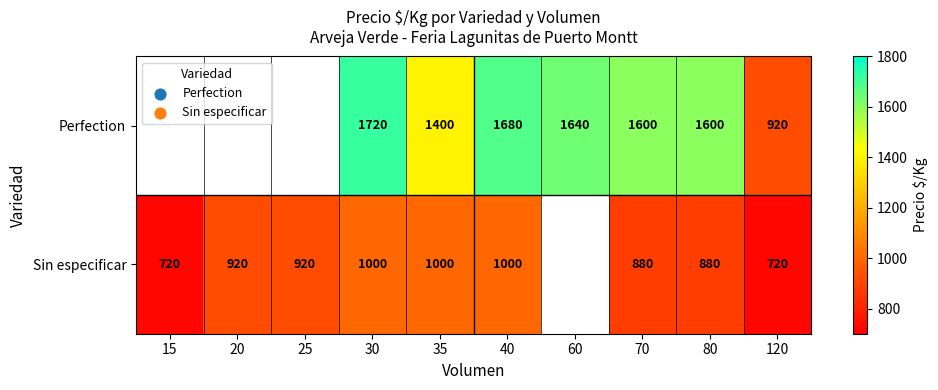

True or false: Perfection has a value of 1341.4 at 120.

False